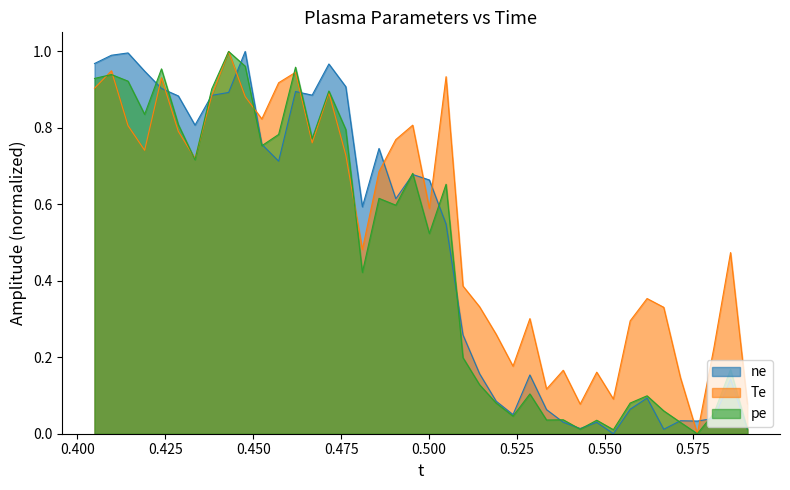

How many values in the pe series exceed 0?

39